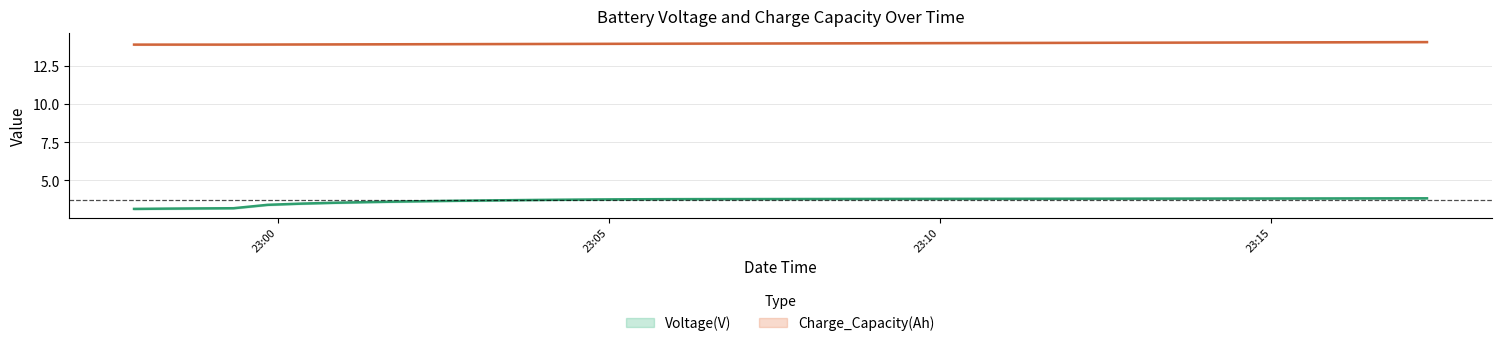

True or false: Voltage(V) has more than 2 interior local peaks.

False